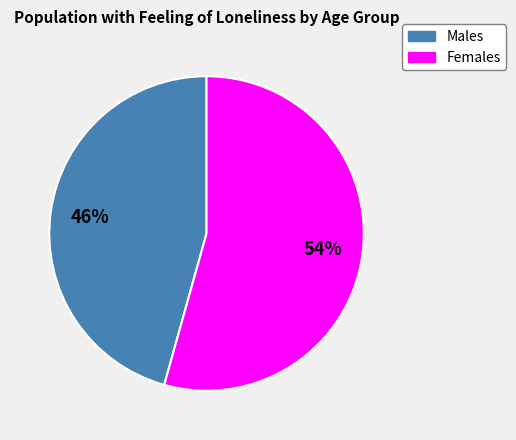

Is there any slice that represents more than half of the pie?

Yes